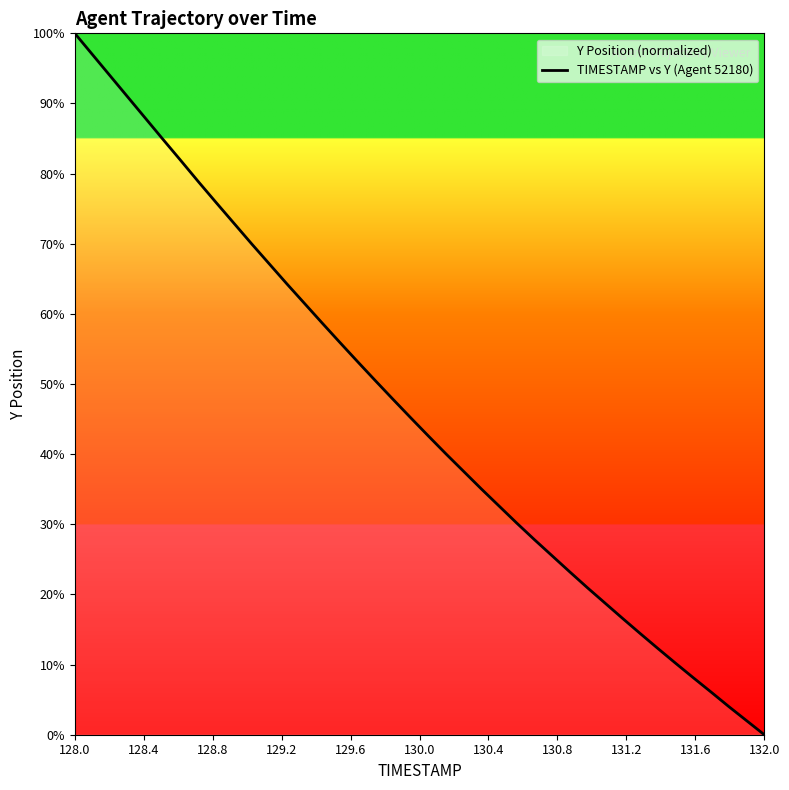

How many data points are less than 45?

20